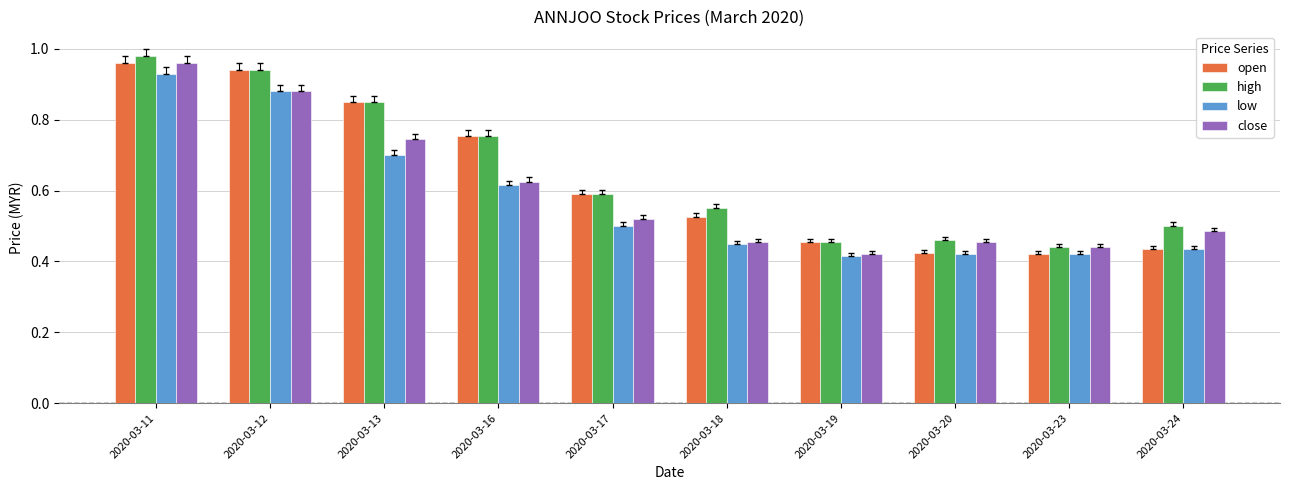

Is it true that low equals 0.6 at 2020-03-18?

False